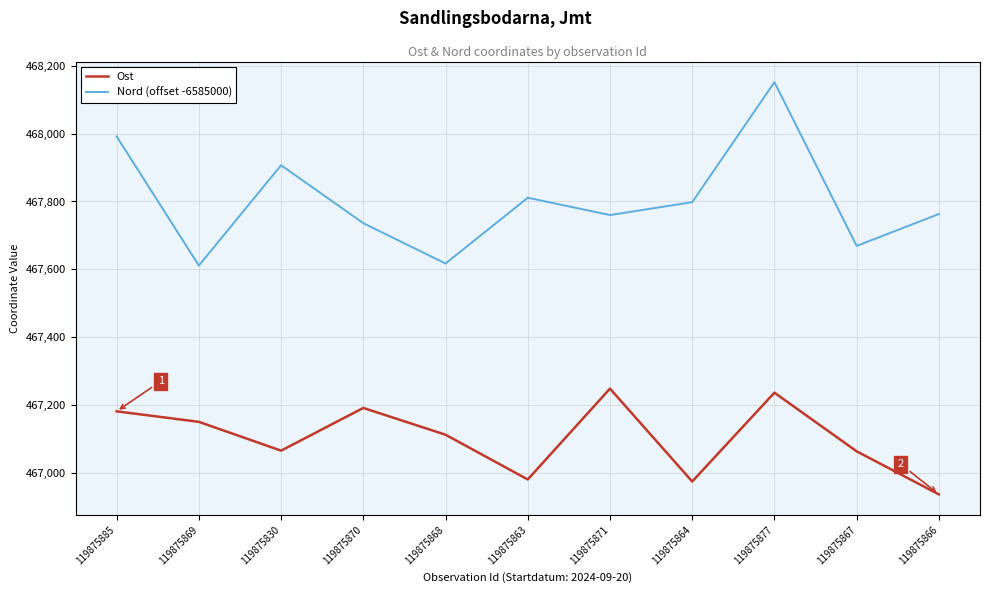

True or false: Ost and Nord (offset -6585000) intersect in this chart.

False